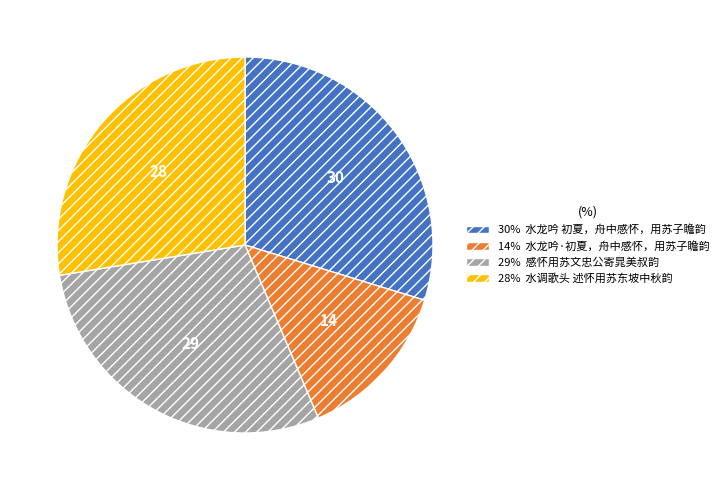

Does any single category account for the majority?

No